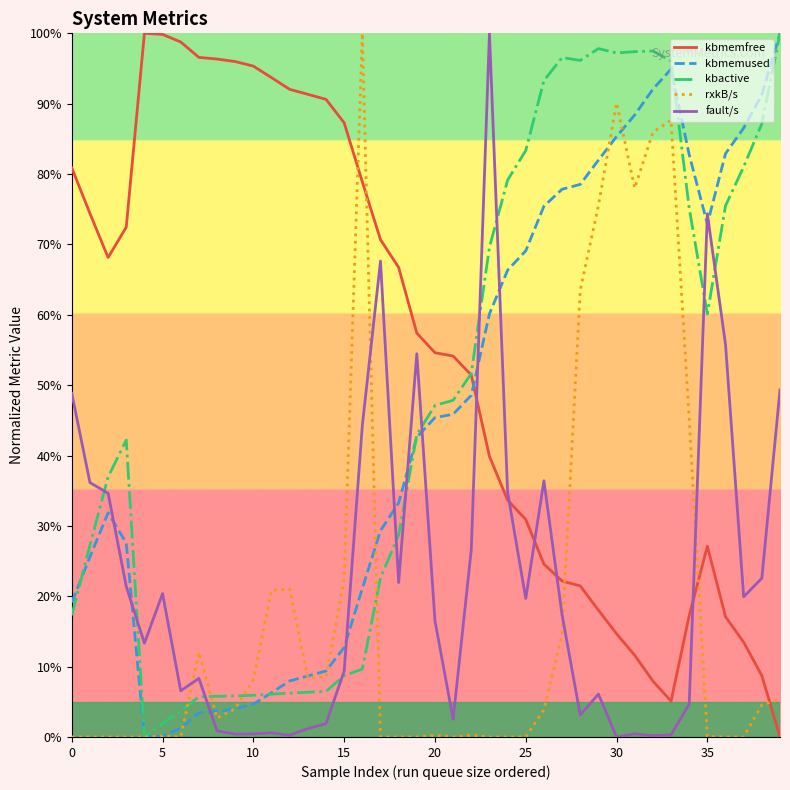

Which series has the largest total across all categories?

kbmemfree